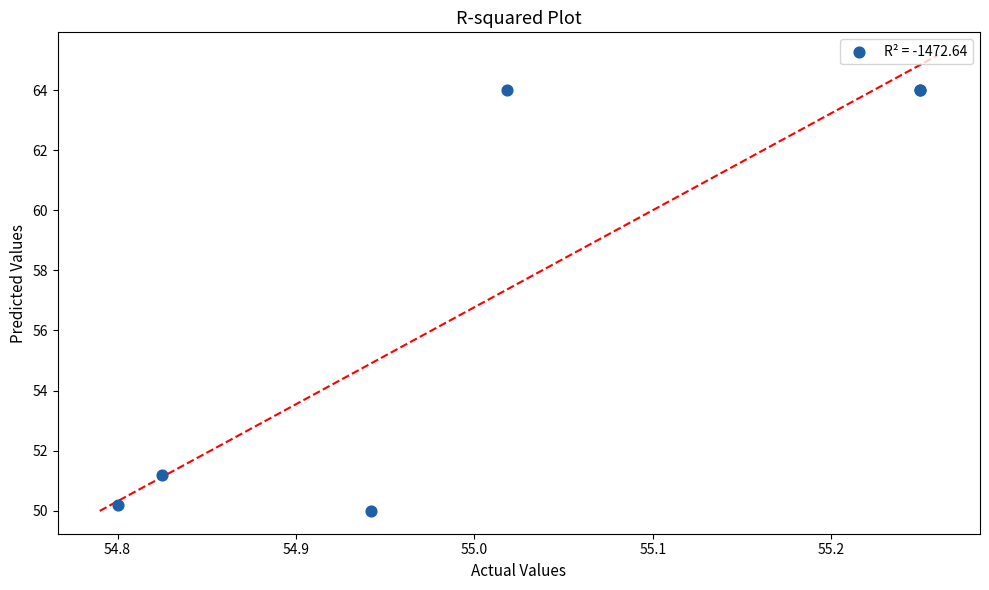

What Y value in the scatter plot is closest to 57?

51.2